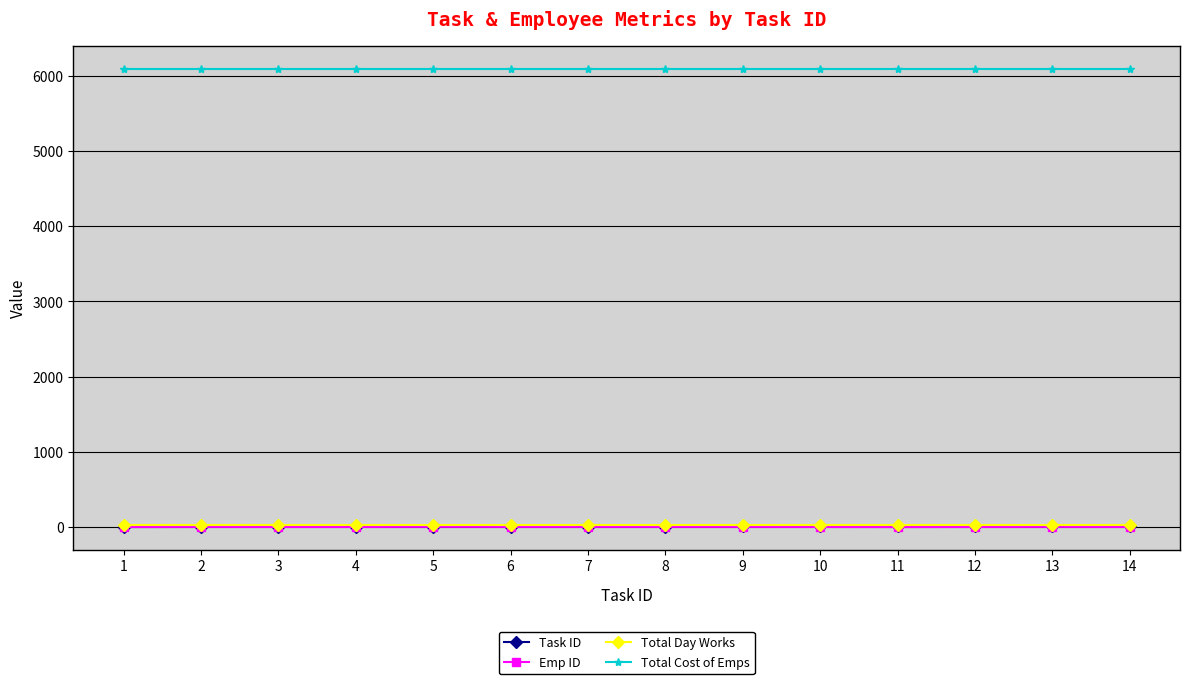

At which label does Total Cost of Emps reach its minimum?

1